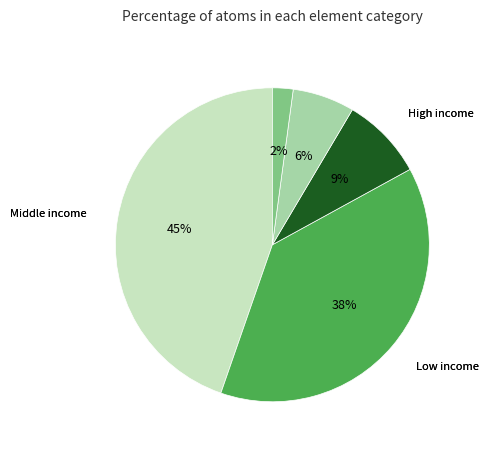

To the nearest percent, what is the difference between the largest and smallest slice percentages?

43%